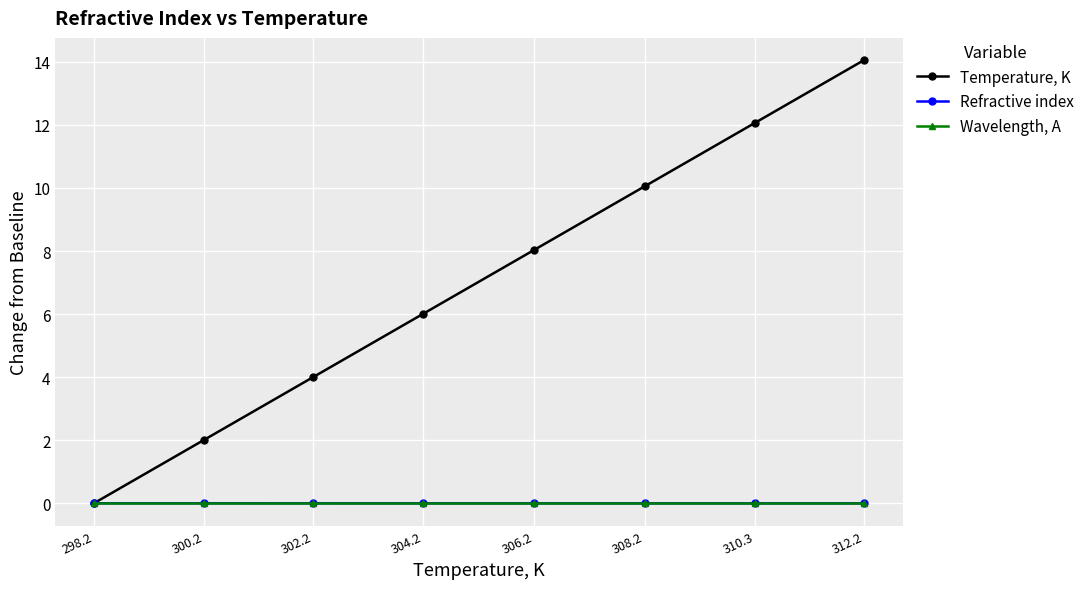

Where does the Temperature, K series first go above 8?

306.2